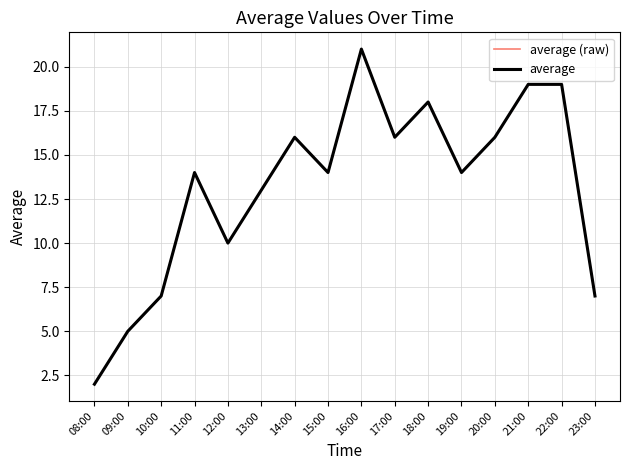

Is this an area chart (filled region under the line)?

No